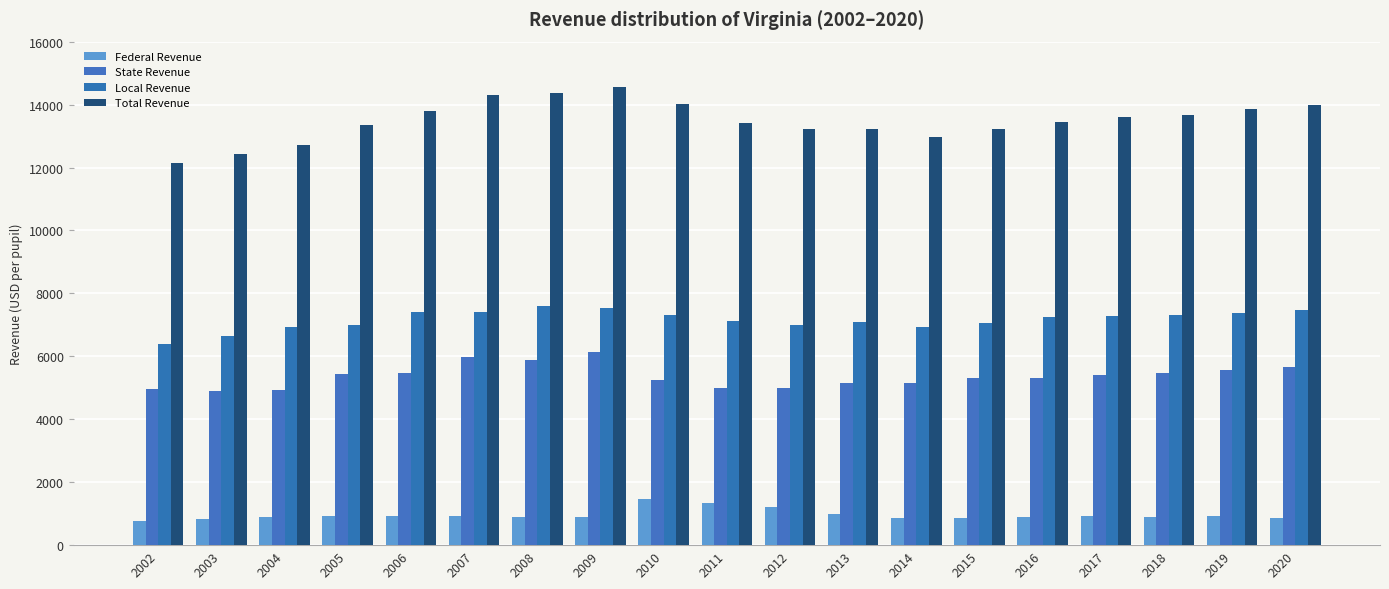

Which series has the widest spread of values?

Total Revenue